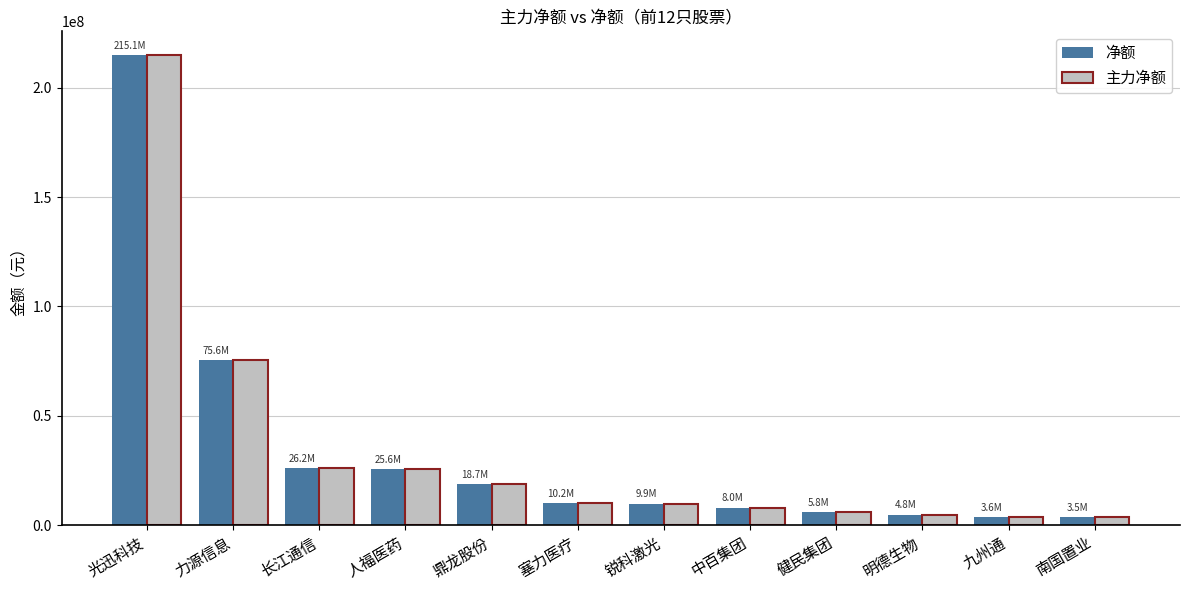

What is the difference between the 净额 values at 塞力医疗 and 力源信息?

65420305